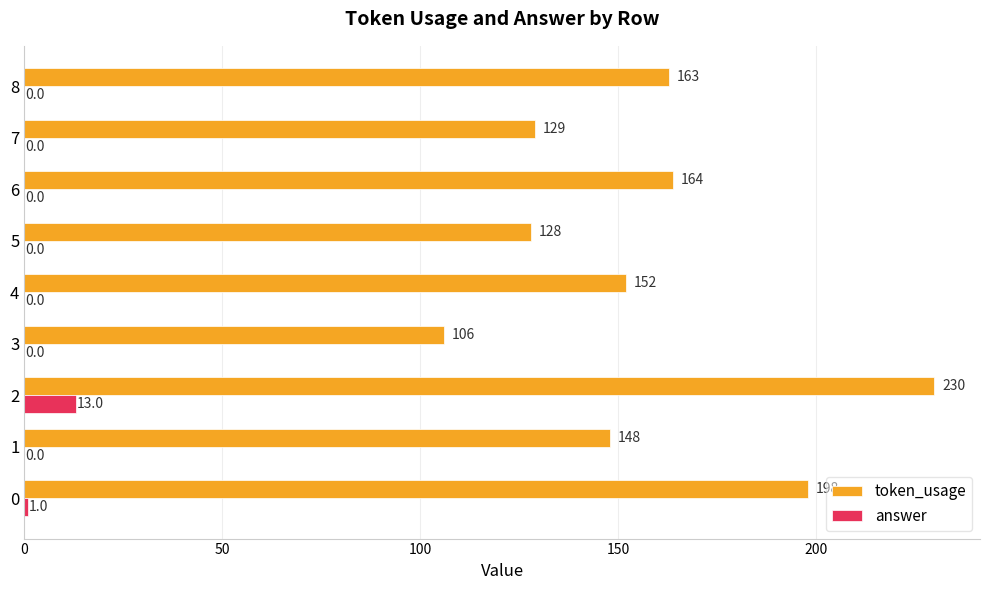

What is the sum of the token_usage values at 5 and 1?

276